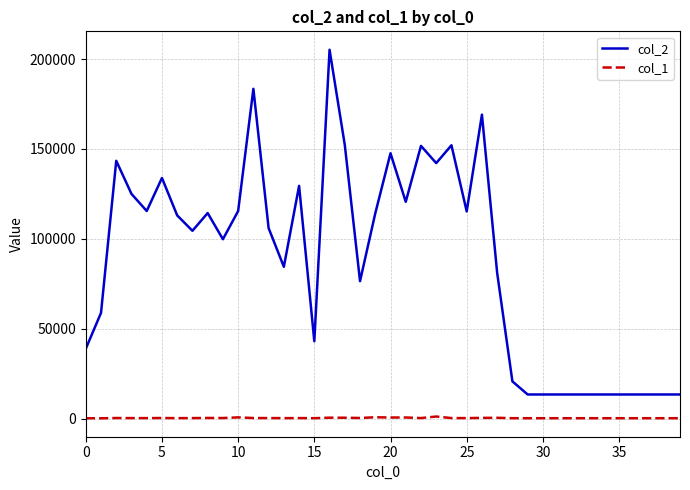

Which series has the widest spread of values?

col_2